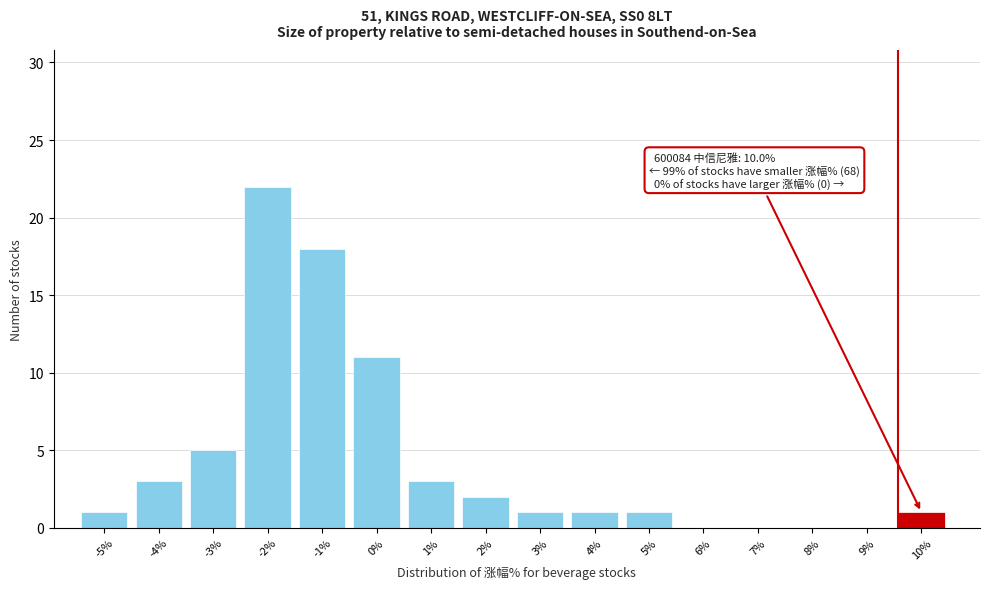

Reading left to right, what are all the values shown in this chart?

-5%=1	-4%=3	-3%=5	-2%=22	-1%=18	0%=11	1%=3	2%=2	3%=1	4%=1	5%=1	6%=0	7%=0	8%=0	9%=0	10%=1